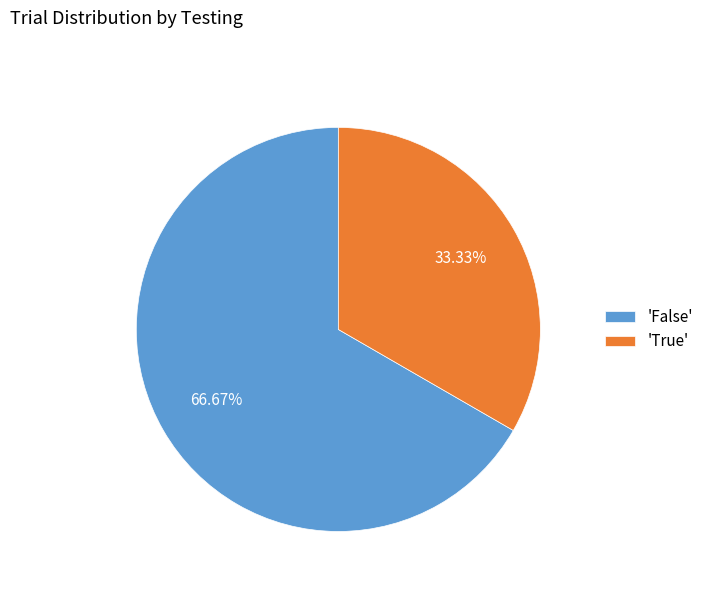

Count the number of slices in the pie.

2